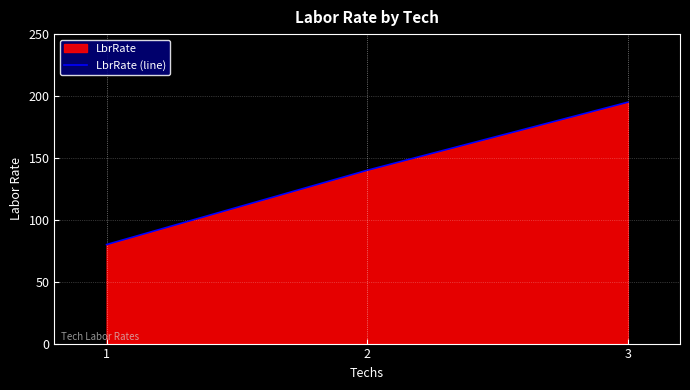

Reading right to left, transcribe all the data shown in this chart.

3=195	2=140	1=80